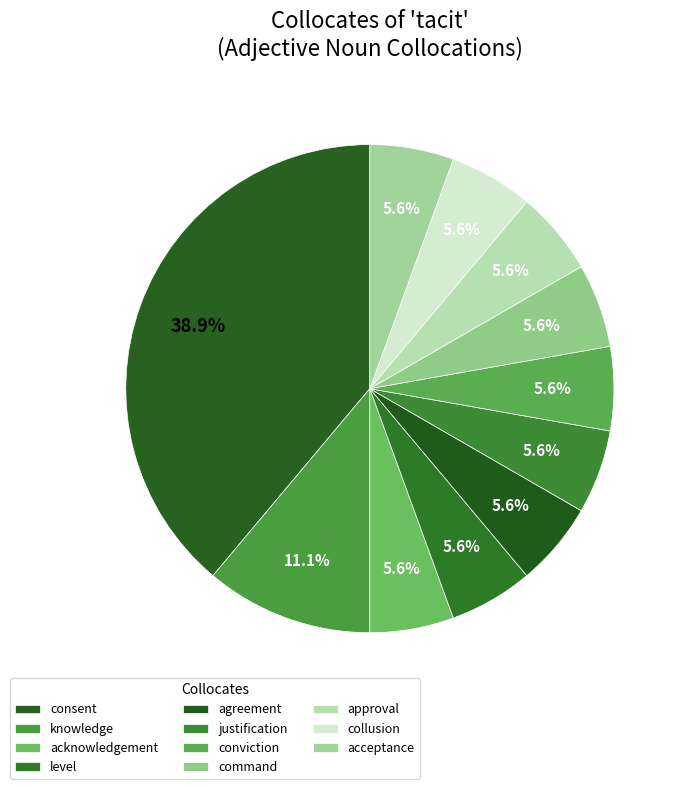

To the nearest percent, what portion does agreement represent?

6%